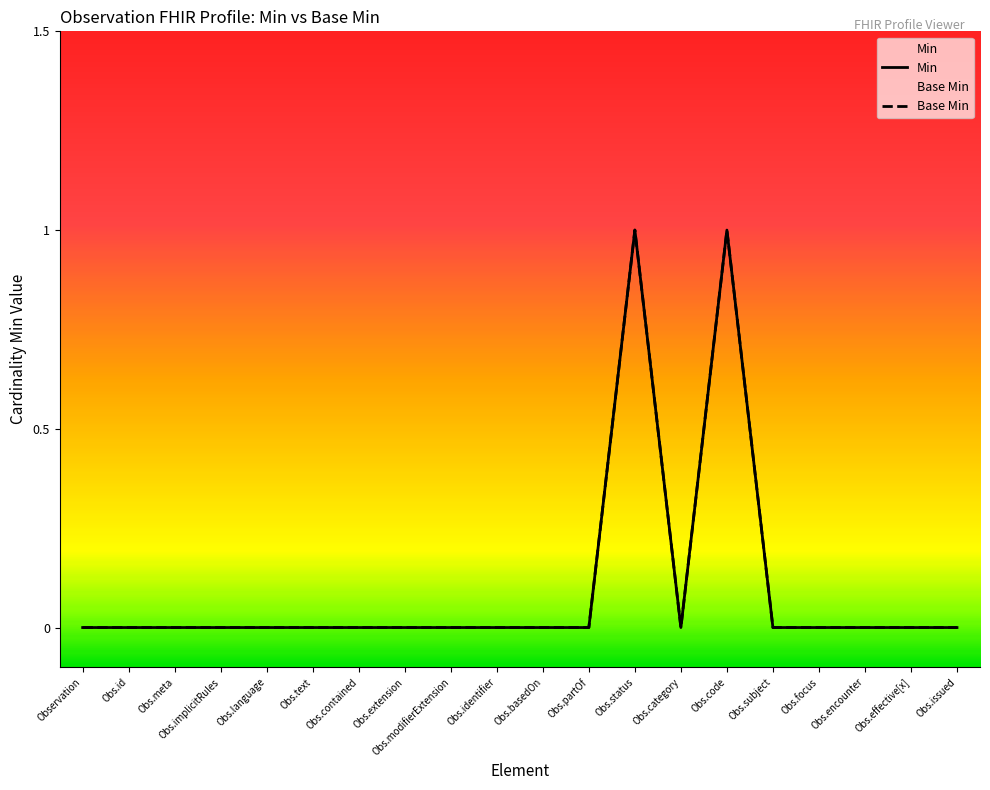

How many interior local valleys does the Min series have?

1